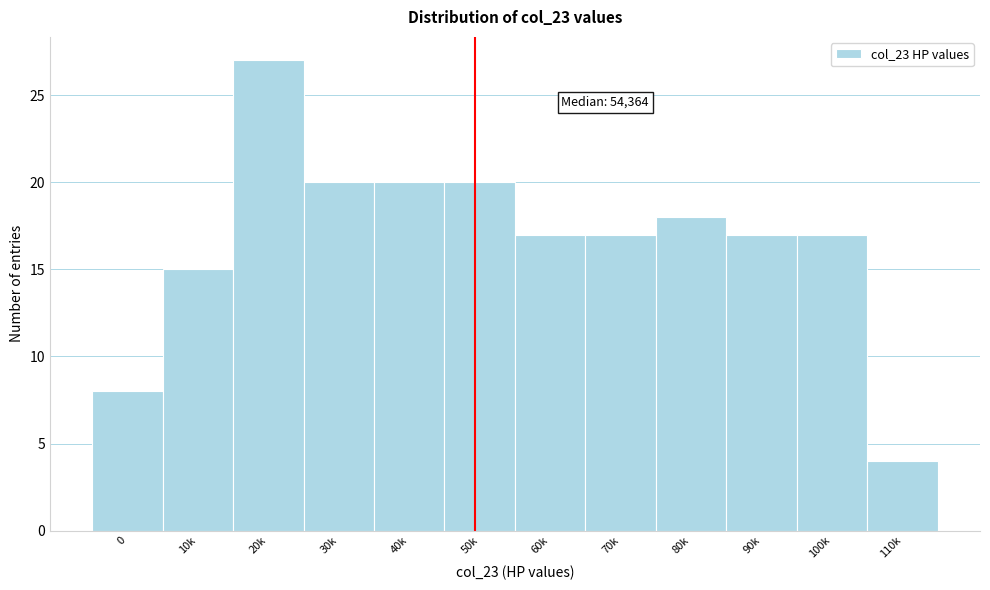

Reading left to right, list all the values displayed in this chart.

0=8	10k=15	20k=27	30k=20	40k=20	50k=20	60k=17	70k=17	80k=18	90k=17	100k=17	110k=4